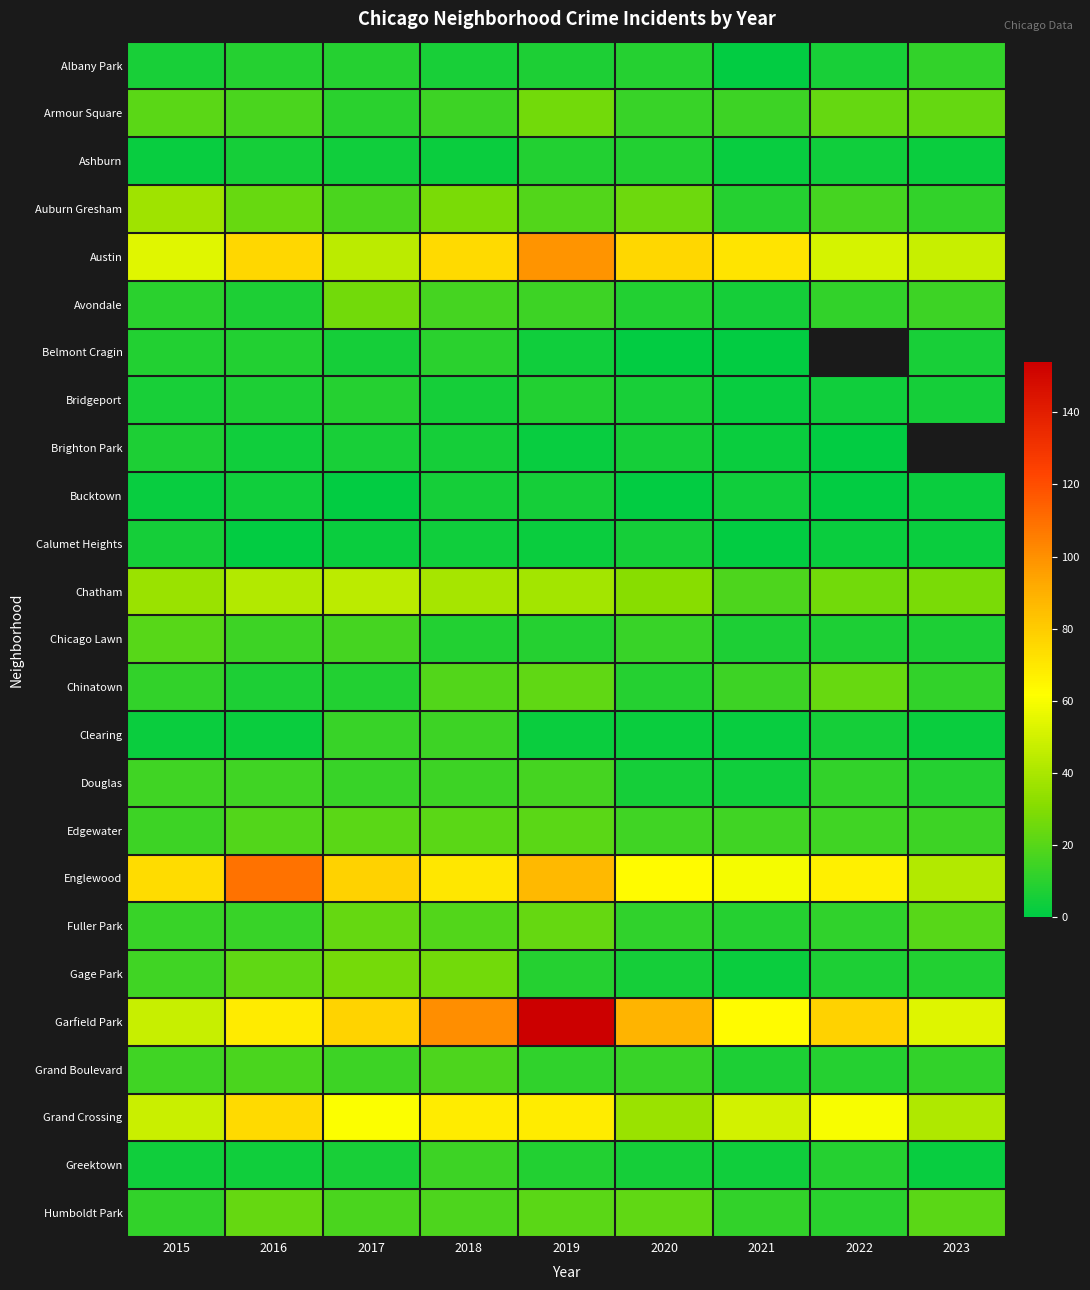

Is the value of Englewood at 2016 greater than the value of Douglas at 2015?

Yes